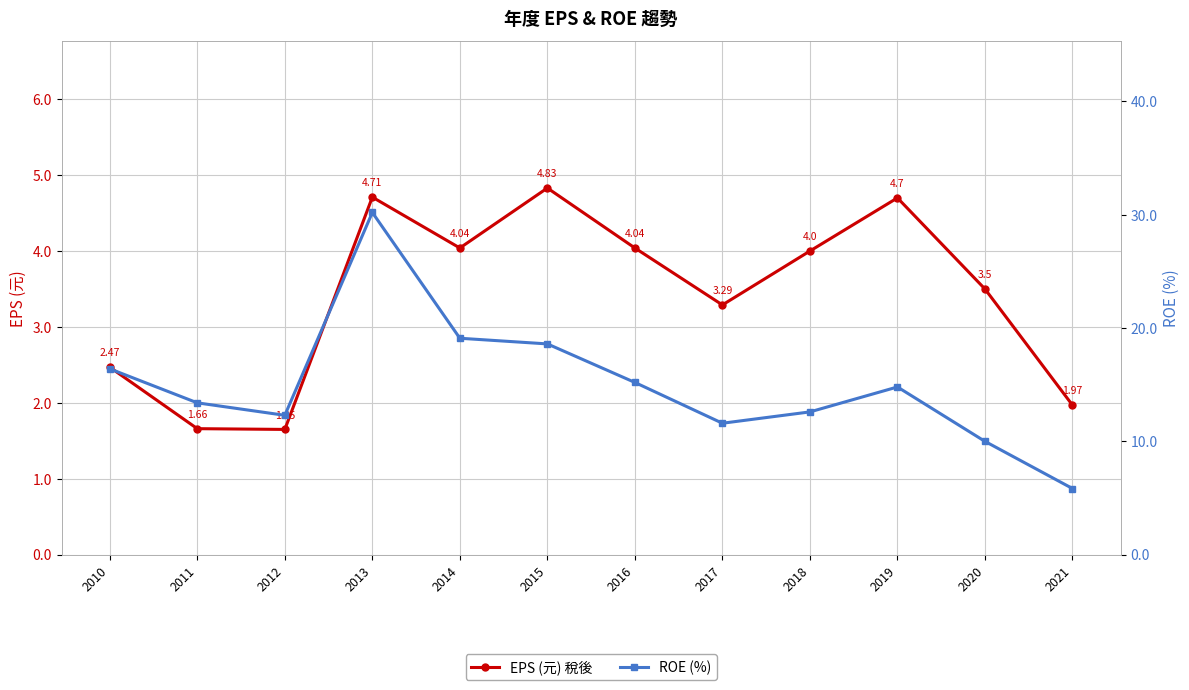

True or false: ROE (%) and EPS (元) 稅後 cross at least once.

False